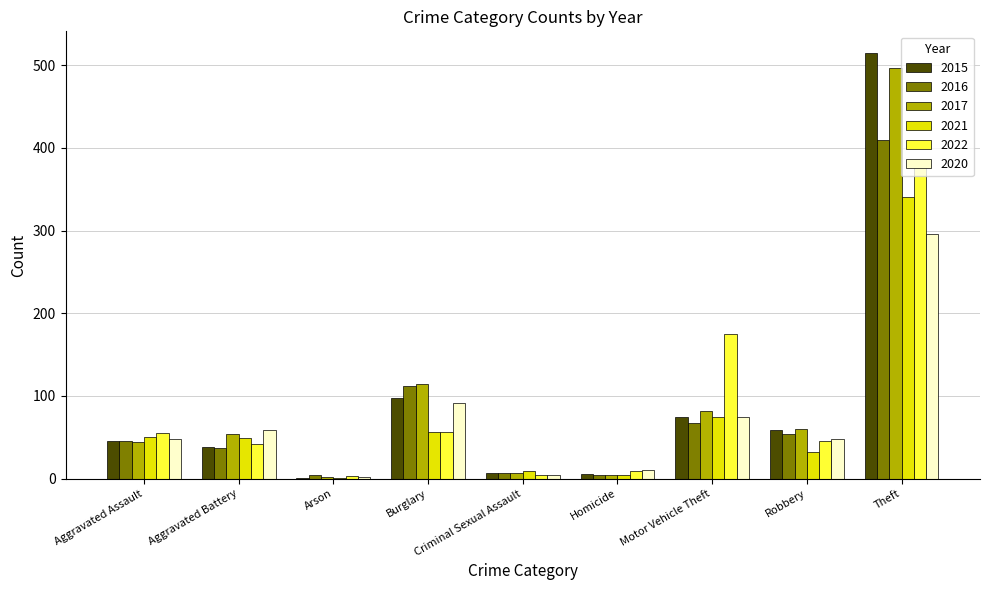

Is the value of 2015 at Criminal Sexual Assault greater than the value of 2017 at Aggravated Battery?

No